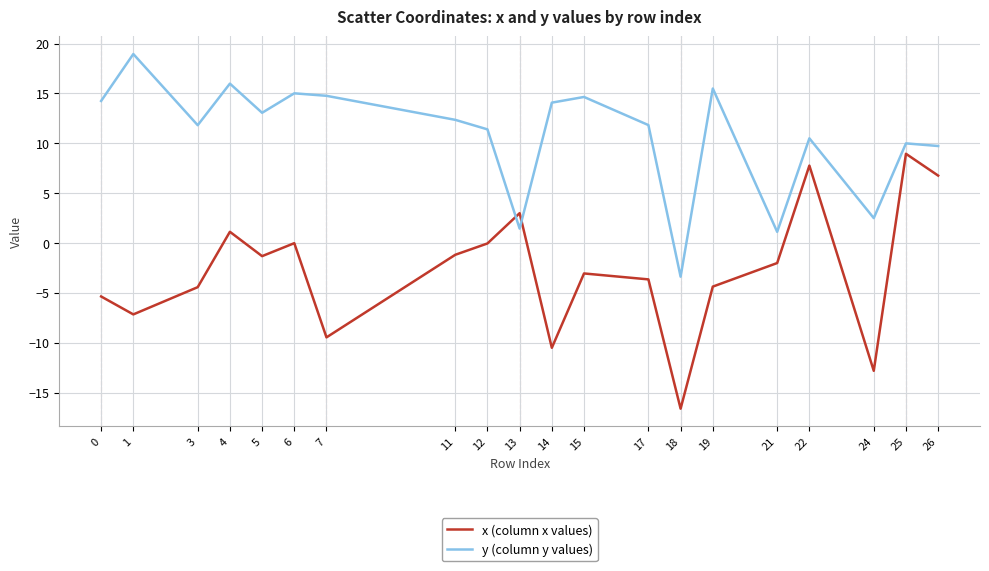

List the series in order of their overall mean, highest first.

y (column y values), x (column x values)